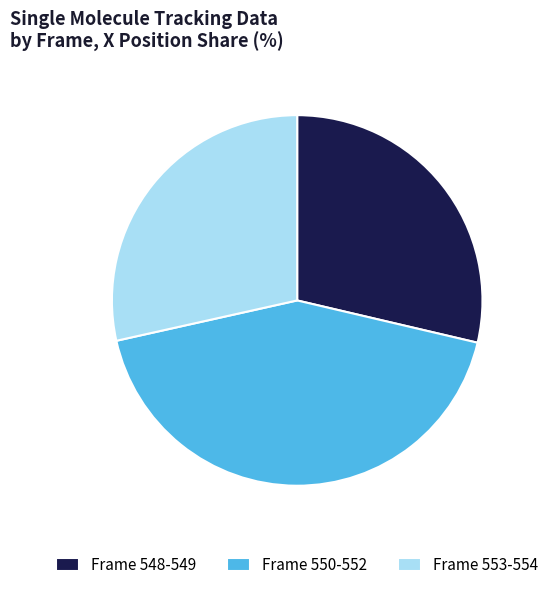

Is there a majority slice in this chart?

No